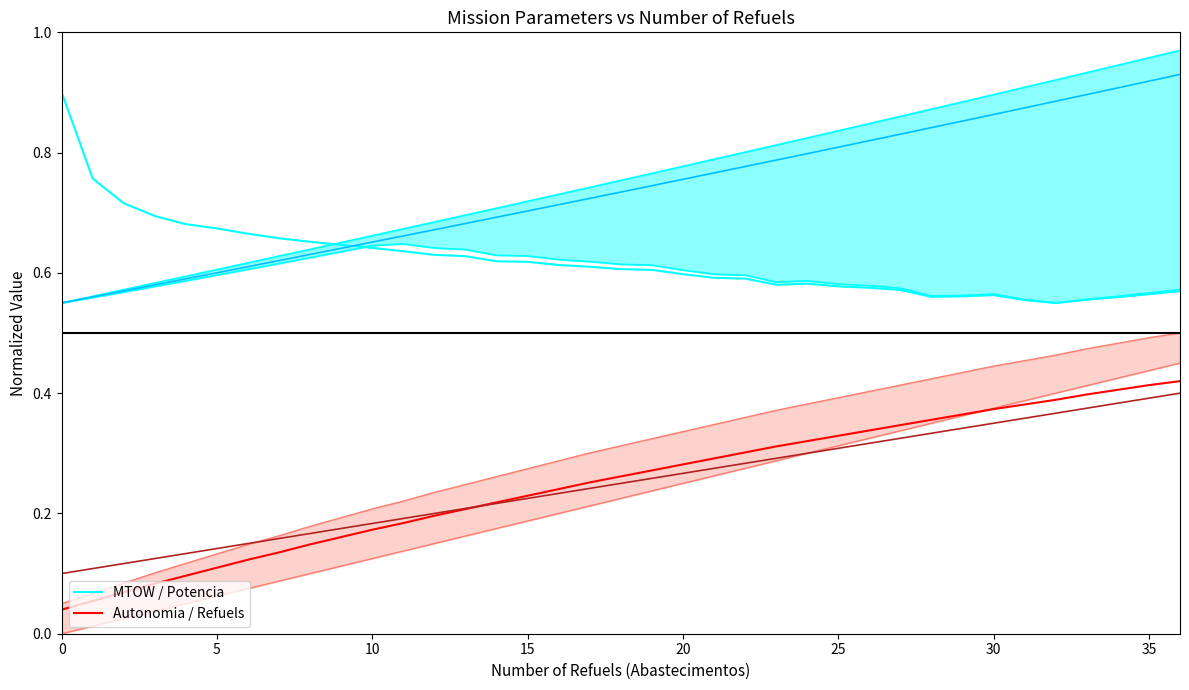

Rank the series at 11 from lowest to highest value.

Autonomia / Refuels, MTOW / Potencia